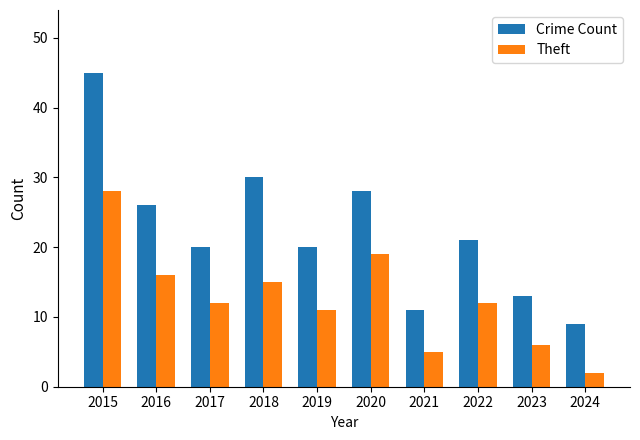

What is the maximum value for Theft?

28